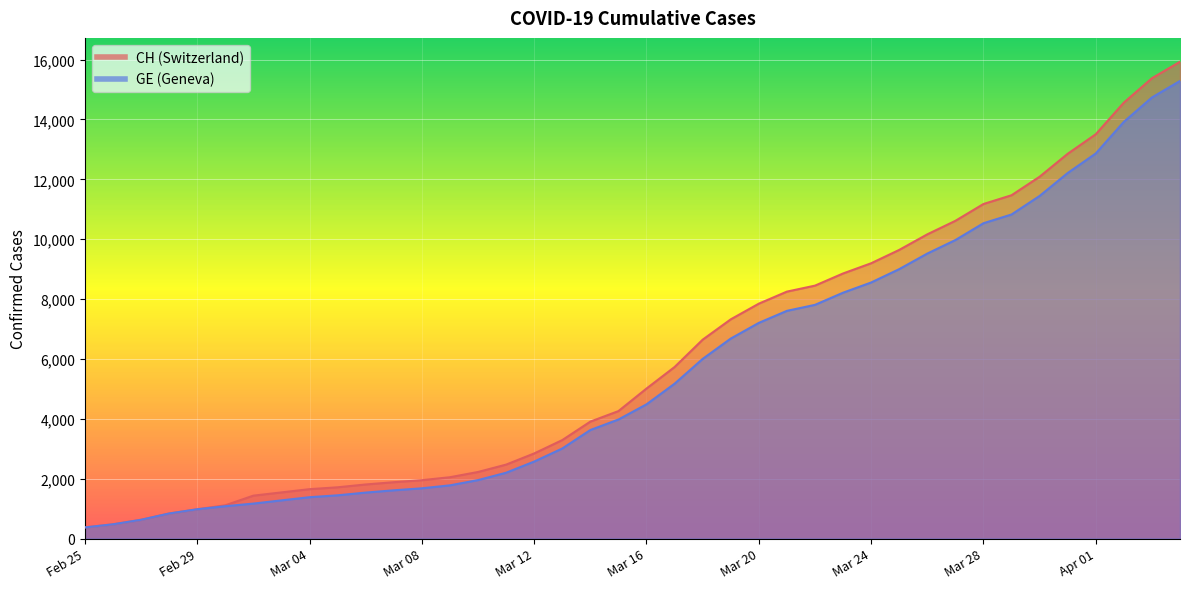

What position from the left is 2020-03-09?

14